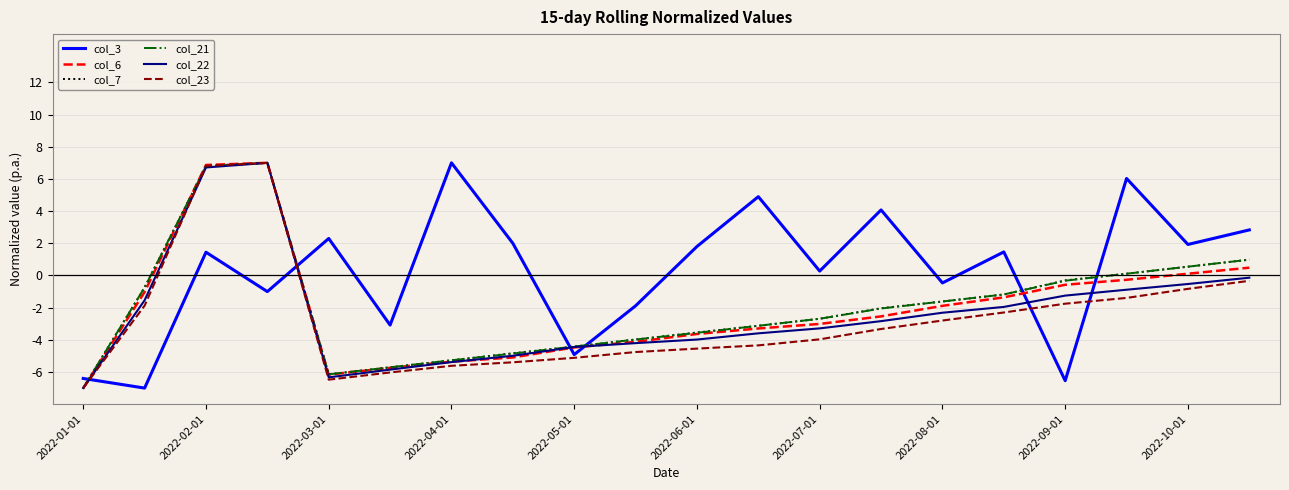

Which series ends up on top after the final intersection of col_3 and col_7?

col_3